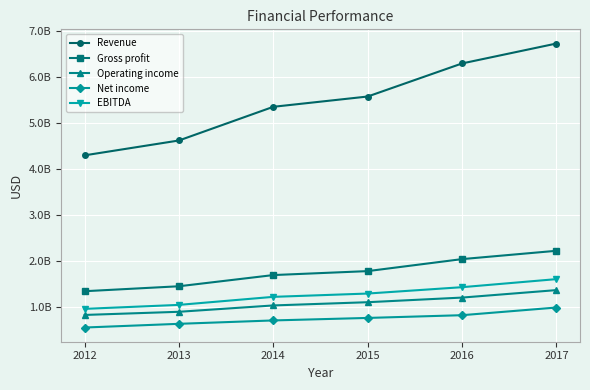

Does the chart have visible grid lines?

Yes